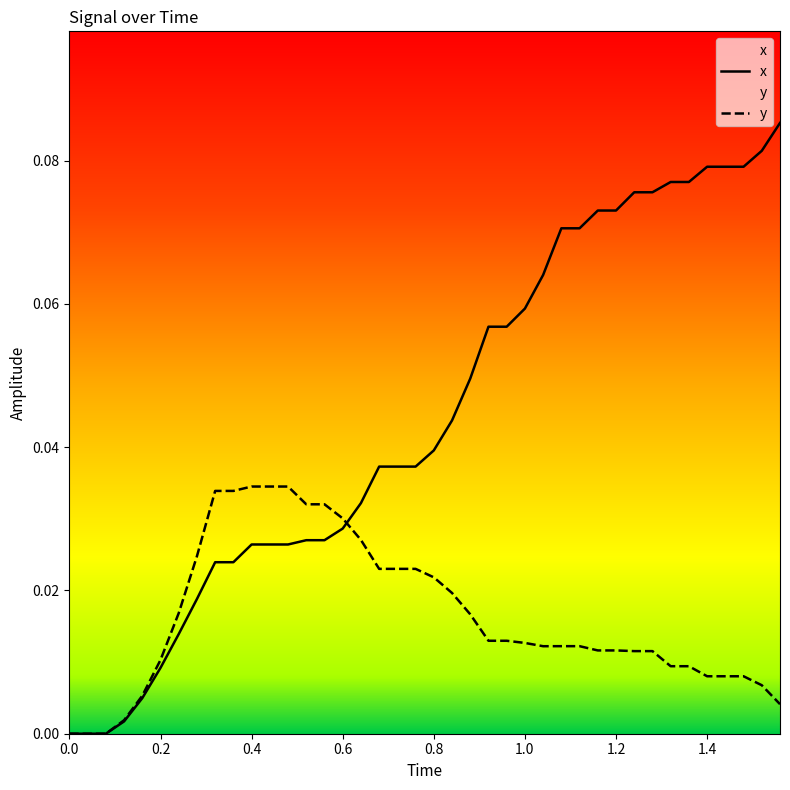

Which series has the largest range (max minus min)?

x